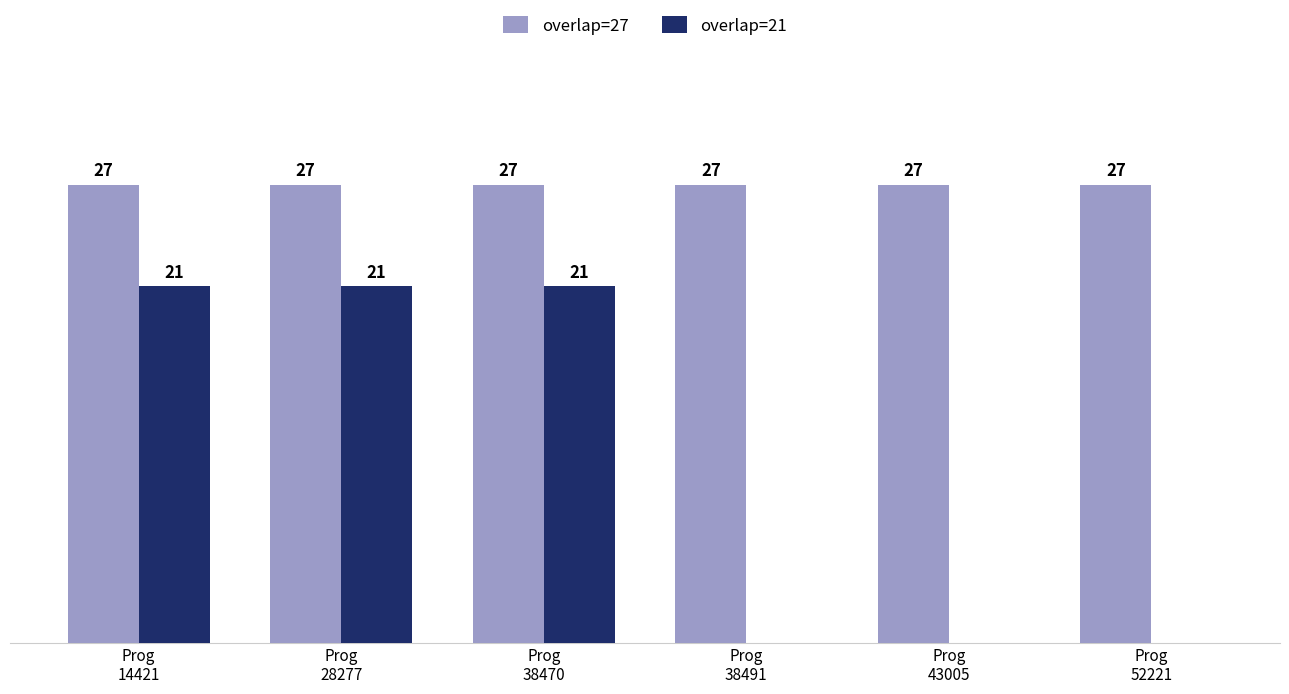

Is the value of overlap=27 at Prog
38470 greater than the value of overlap=21 at Prog
28277?

Yes